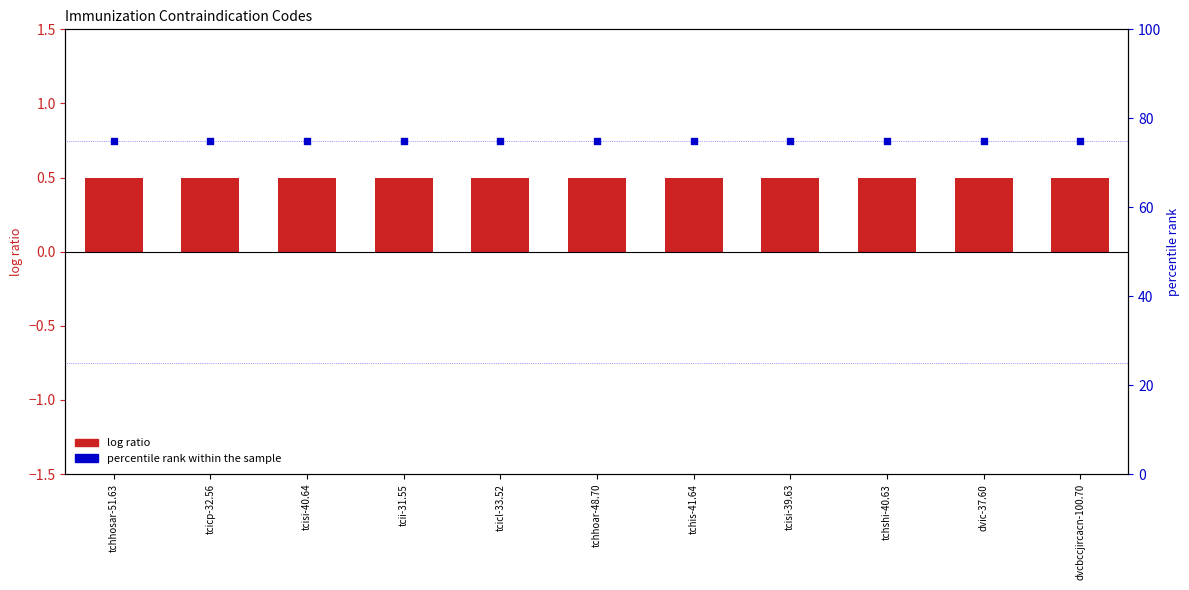

Which series contains the lowest Y value?

log ratio